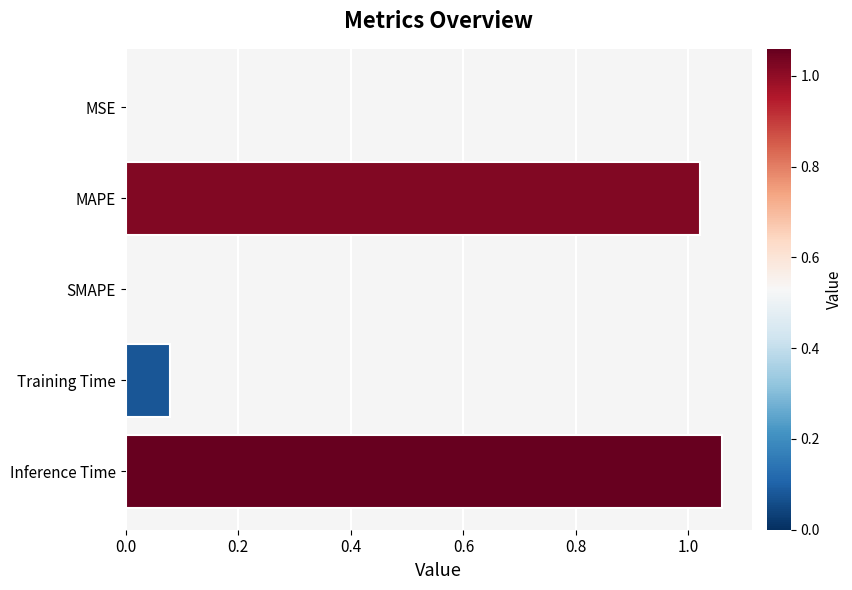

What is the sum of all values?

2.2